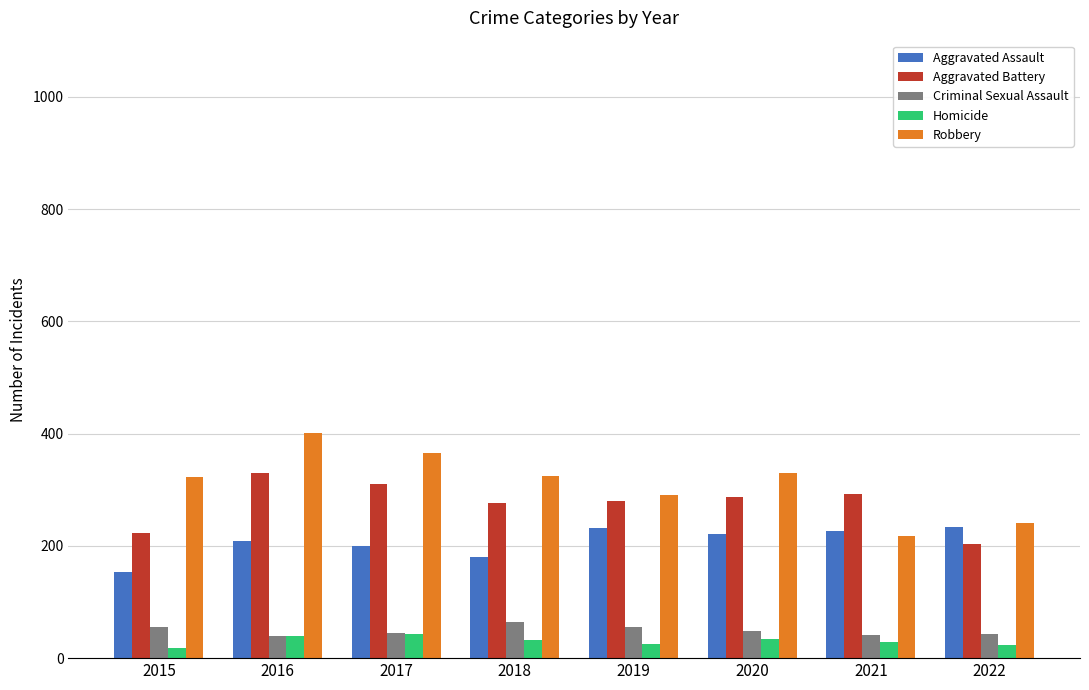

What is the value of the Aggravated Assault bar at the 4th from the left?

180